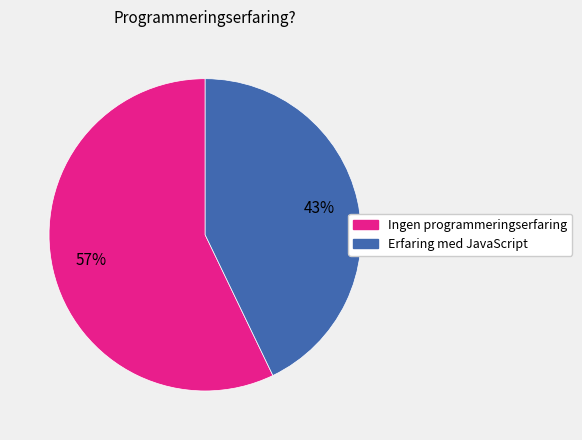

Count the number of slices in the pie.

2